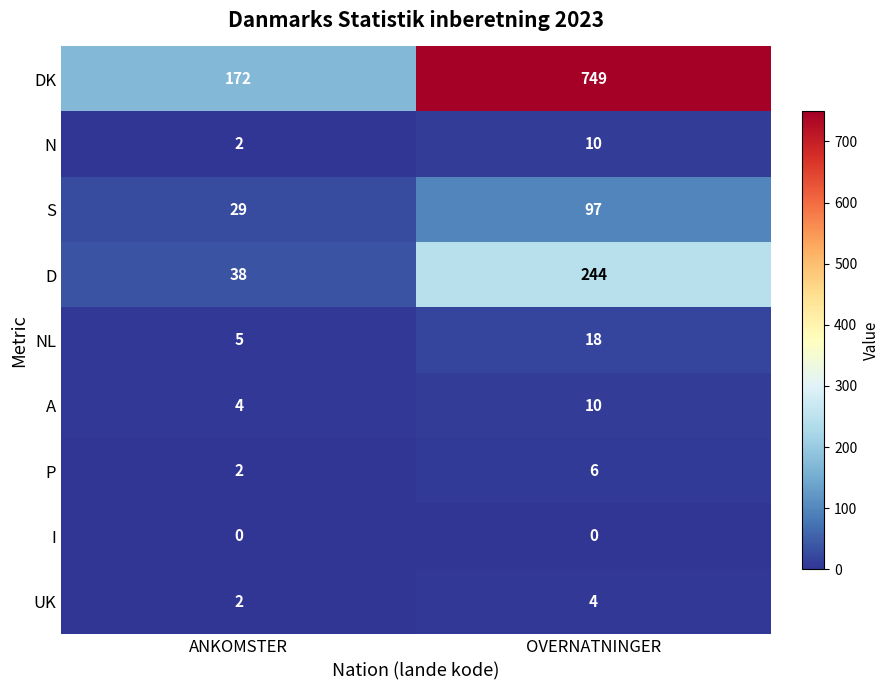

What is the difference between the highest and lowest values at OVERNATNINGER?

749